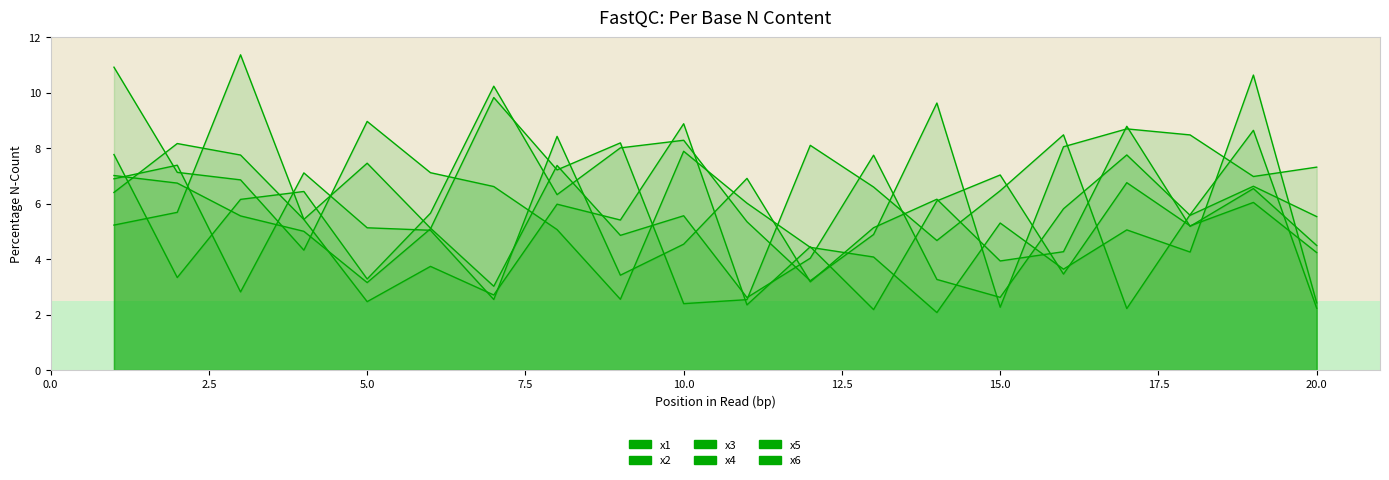

Reading left to right, extract all data points from this chart.

x1: 7.8	3.3	6.2	6.4	3.3	5.7	10.2	6.3	8.0	8.3	5.3	3.2	4.9	9.6	2.3	8.1	8.7	8.5	7.0	7.3
x2: 7.0	6.7	5.6	5.0	3.2	5.1	9.8	7.2	8.2	2.4	2.5	8.1	6.6	4.7	6.5	8.5	2.2	5.6	8.6	2.2
x3: 6.9	7.4	2.8	7.1	5.1	5.0	2.5	8.4	3.4	4.5	6.9	3.2	5.1	6.2	3.9	4.3	8.8	5.2	6.5	4.5
x4: 6.4	8.2	7.8	5.4	2.5	3.7	2.7	6.0	5.4	8.9	2.4	4.4	2.2	6.1	7.0	3.5	6.8	5.2	6.0	4.2
x5: 5.2	5.7	11.4	5.4	7.5	5.1	3.0	7.4	4.9	5.6	2.6	4.0	7.7	3.3	2.6	5.8	7.8	5.6	6.6	5.5
x6: 10.9	7.1	6.9	4.3	9.0	7.1	6.6	5.1	2.6	7.9	6.0	4.4	4.1	2.1	5.3	3.6	5.1	4.3	10.6	2.4